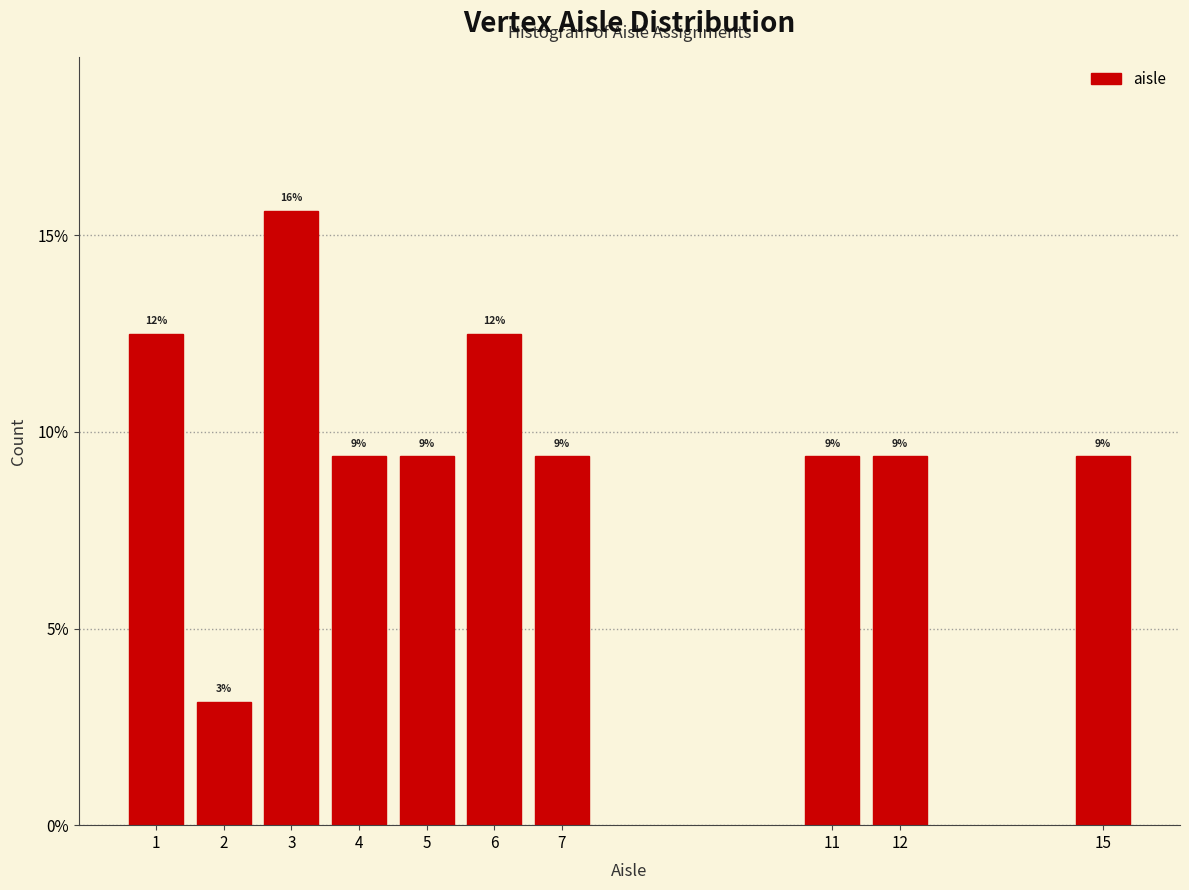

Does the chart contain any negative values?

No